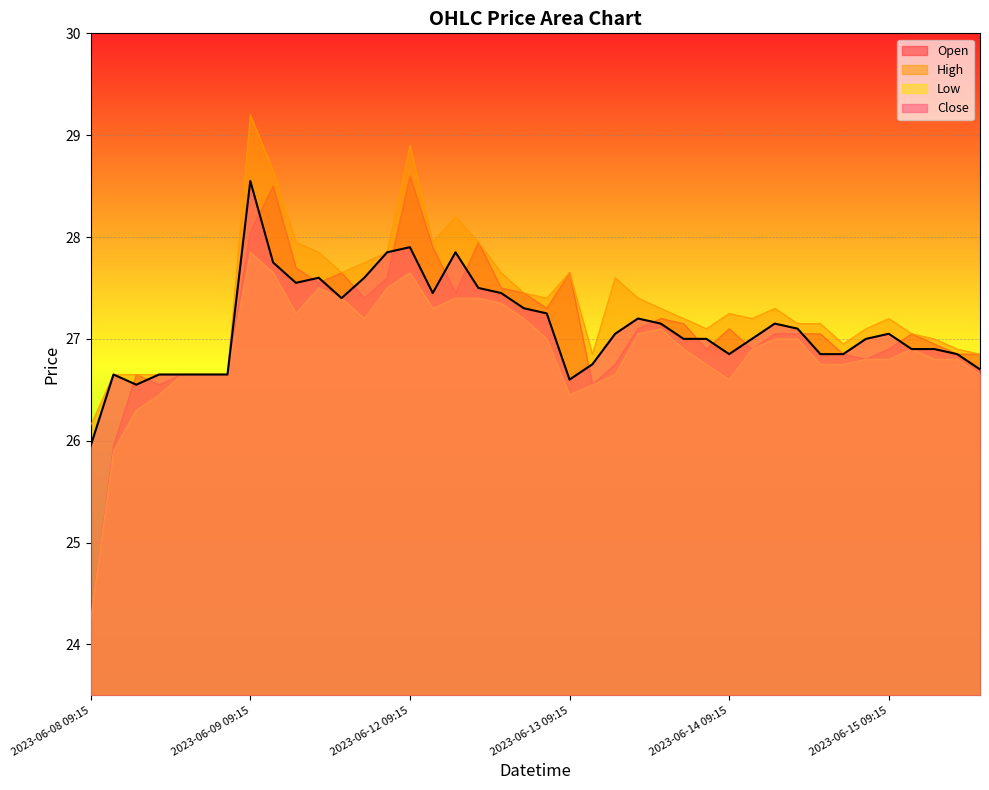

True or false: Open and High cross at least once.

False